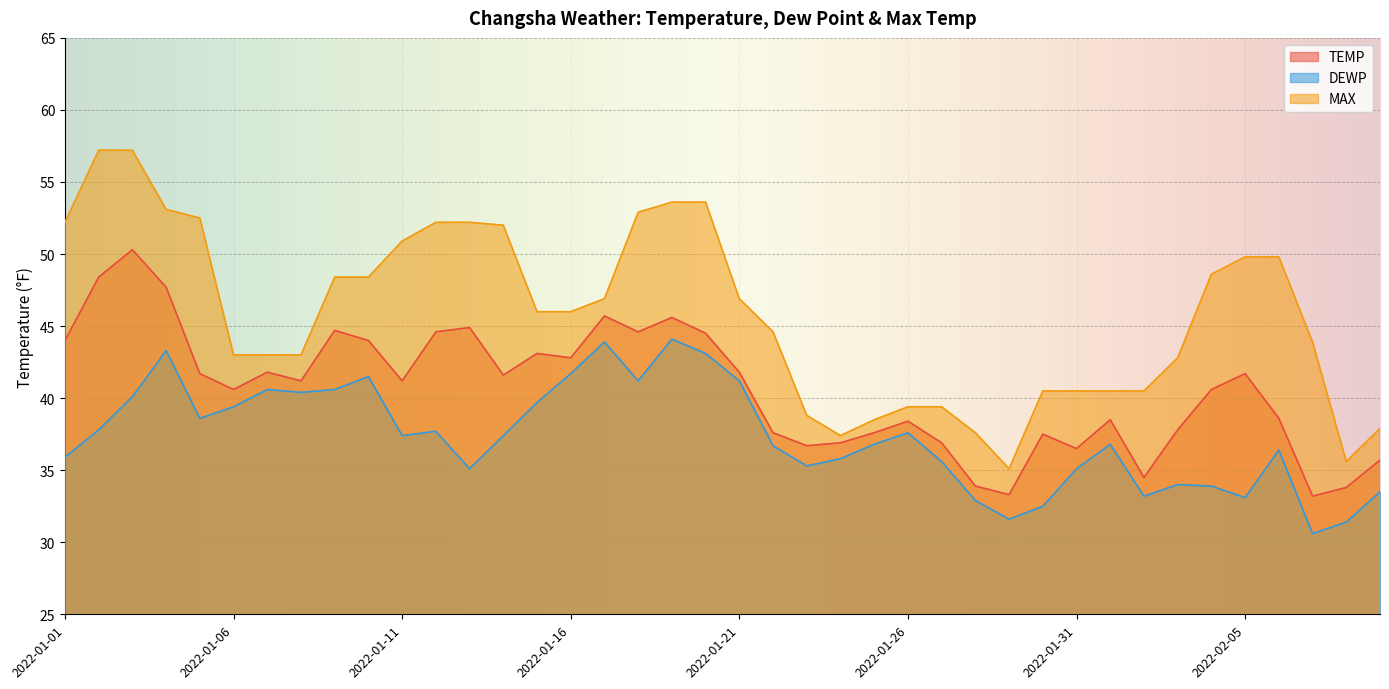

List the labels in order of MAX value, smallest first.

2022-01-29, 2022-02-08, 2022-01-24, 2022-01-28, 2022-02-09, 2022-01-25, 2022-01-23, 2022-01-26, 2022-01-27, 2022-01-30, 2022-01-31, 2022-02-01, 2022-02-02, 2022-02-03, 2022-01-06, 2022-01-07, 2022-01-08, 2022-02-07, 2022-01-22, 2022-01-15, 2022-01-16, 2022-01-17, 2022-01-21, 2022-01-09, 2022-01-10, 2022-02-04, 2022-02-05, 2022-02-06, 2022-01-11, 2022-01-14, 2022-01-01, 2022-01-12, 2022-01-13, 2022-01-05, 2022-01-18, 2022-01-04, 2022-01-19, 2022-01-20, 2022-01-02, 2022-01-03